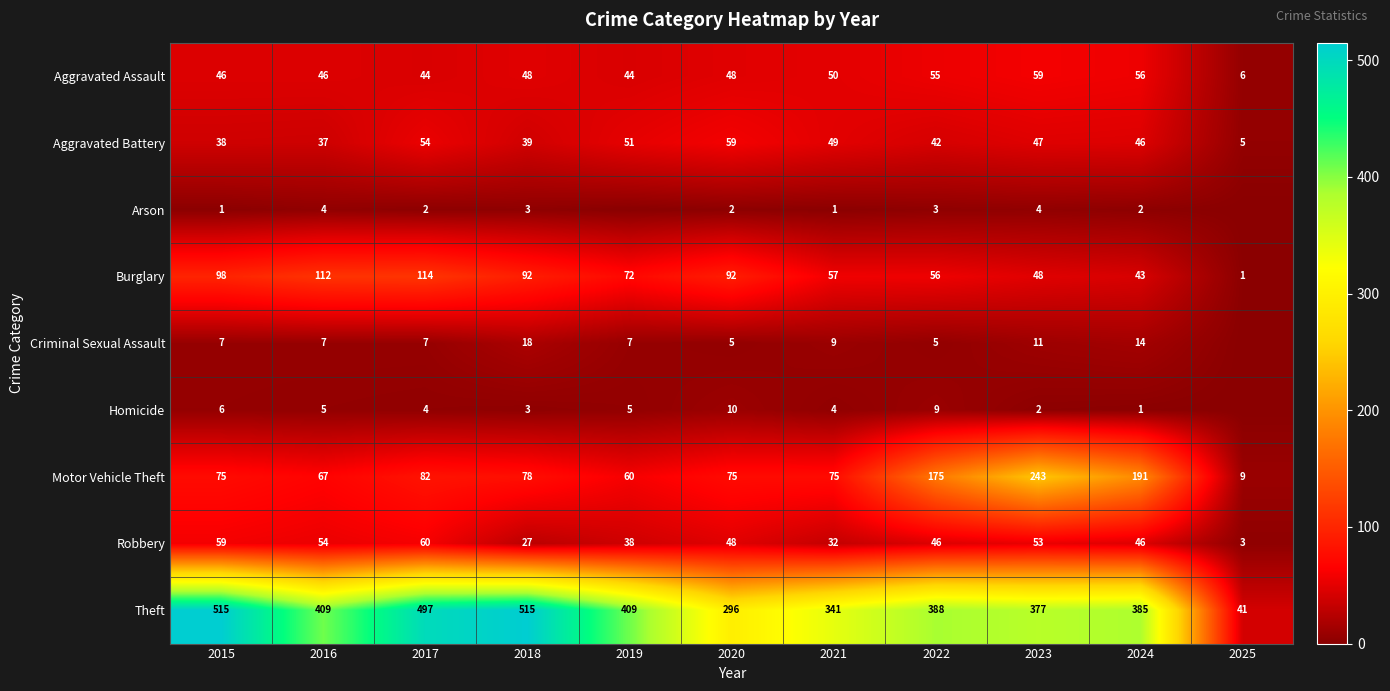

How many values in the Aggravated Assault series are below 48?

5